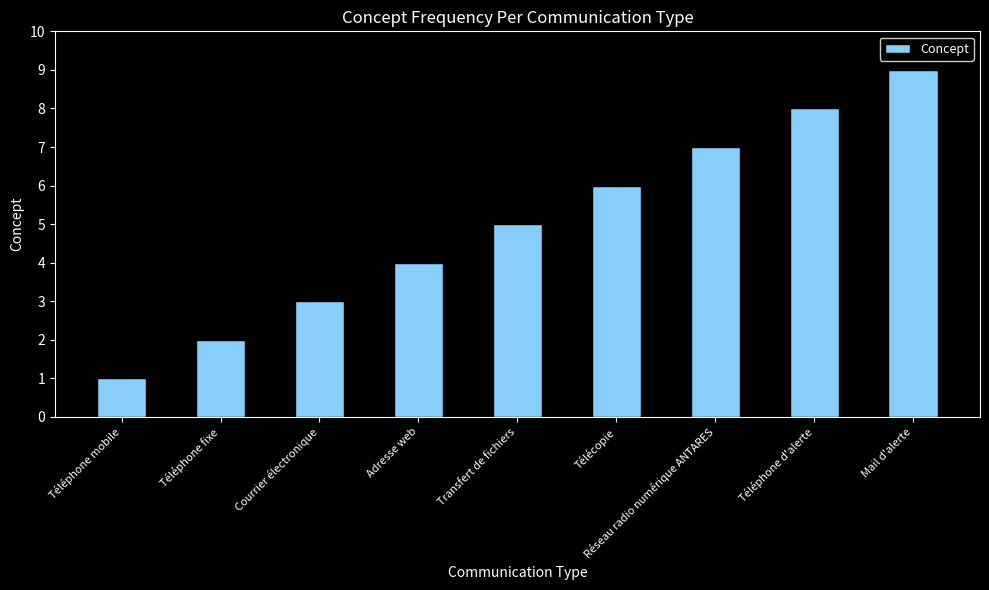

What is the change in value from Téléphone fixe to Adresse web?

+2